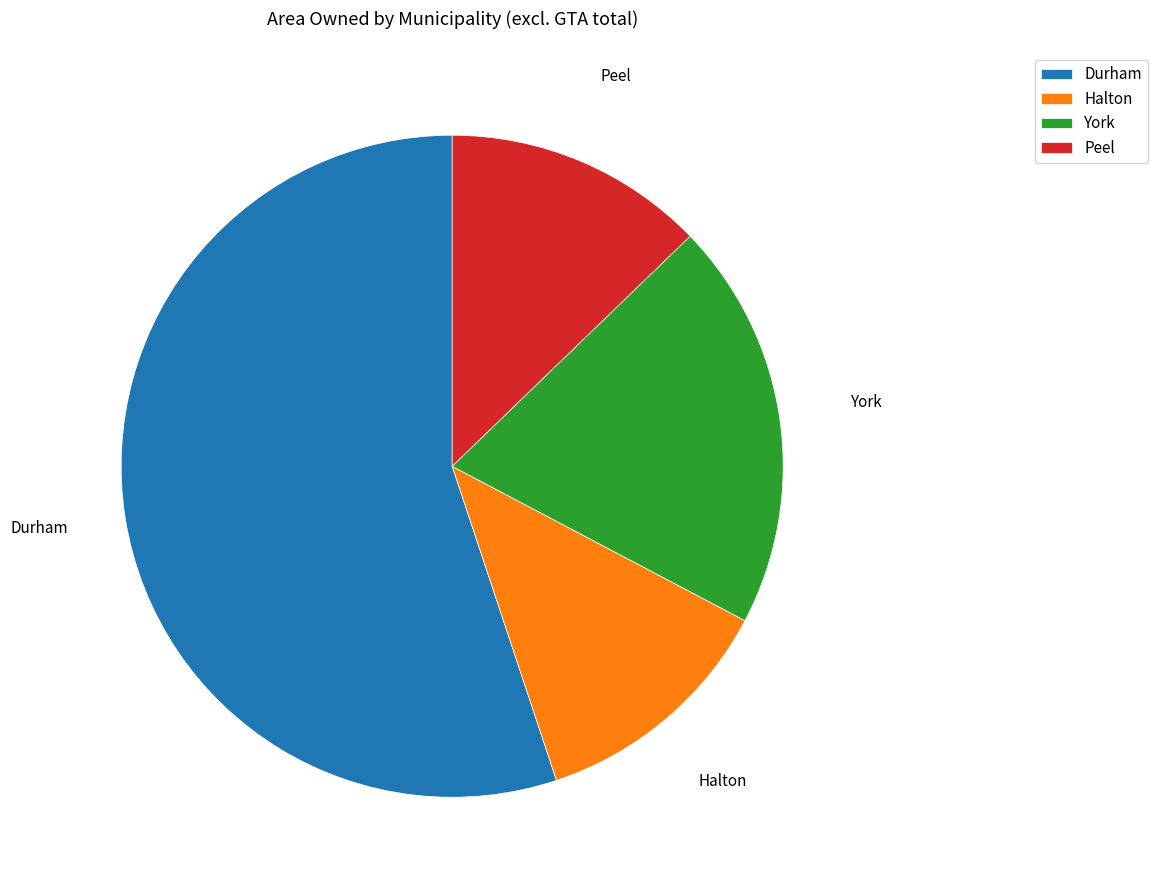

Which category accounts for the majority?

Durham